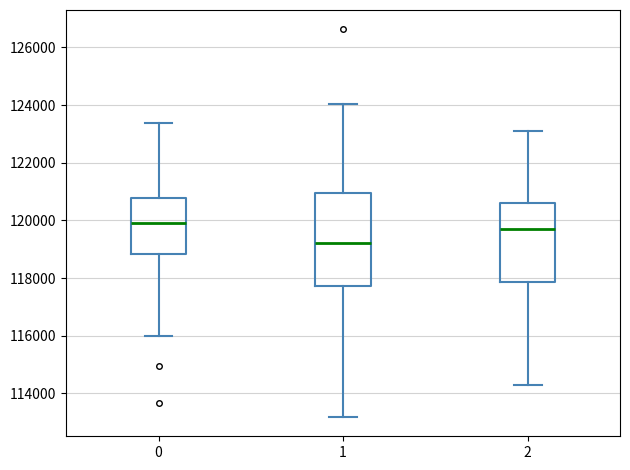

Reading left to right, transcribe this box plot: for each box, give where its median line is, the range the box spans, and where its two whiskers end, as read against the y-axis. The values are not printed on the chart, so give them approximately, as read against the axis.

0: median 120000, box 118800 to 120800, whiskers 116000 to 123400
1: median 119200, box 117800 to 121000, whiskers 113200 to 124000
2: median 119600, box 117800 to 120600, whiskers 114400 to 123200